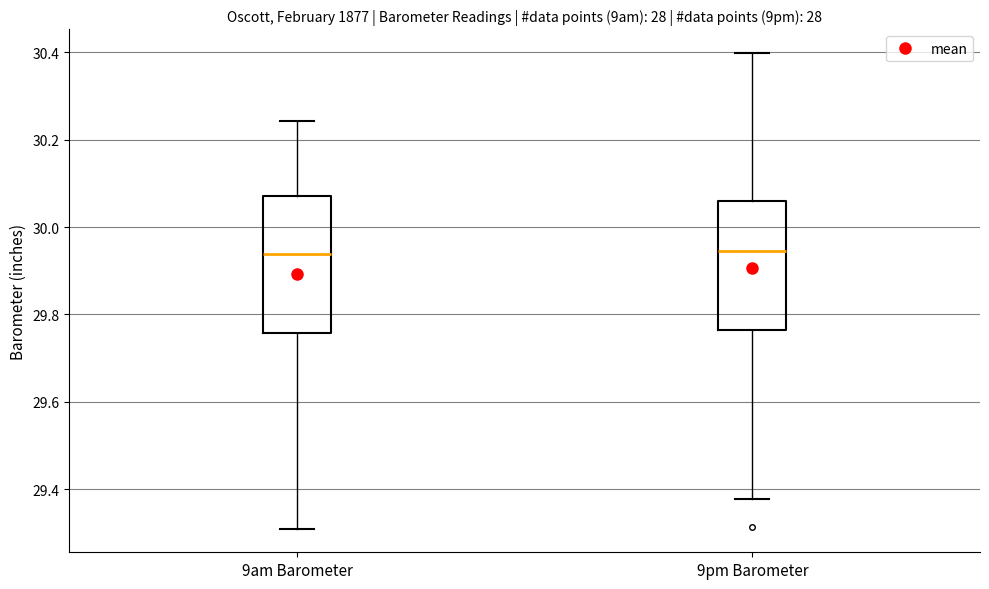

Where does the median line of the box for 9pm Barometer sit on the y-axis? The values are not printed on the chart, so give them approximately, as read against the axis.

29.94